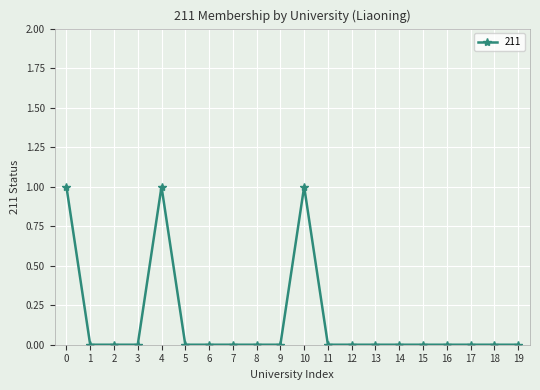

What is the greatest value displayed?

1